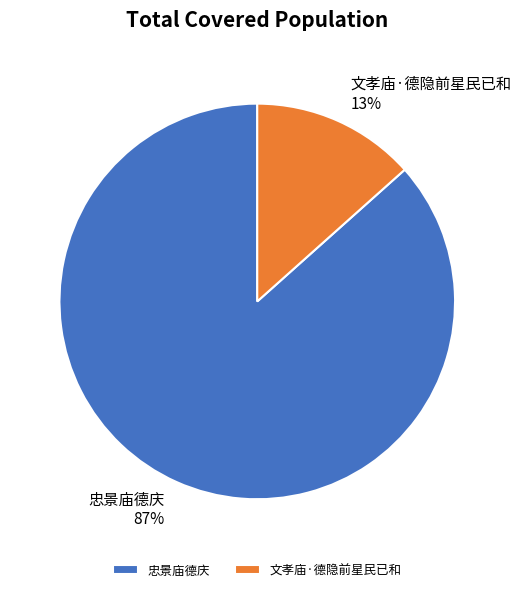

Is the sum of 文孝庙·德隐前星民已和 and 忠景庙德庆 greater than half?

Yes